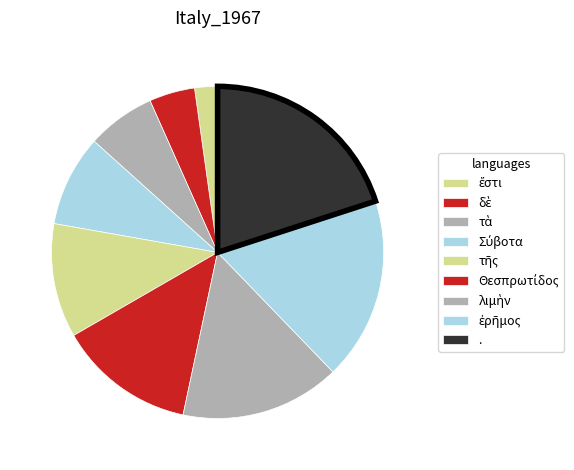

Is the sum of δὲ and Θεσπρωτίδος greater than half?

No